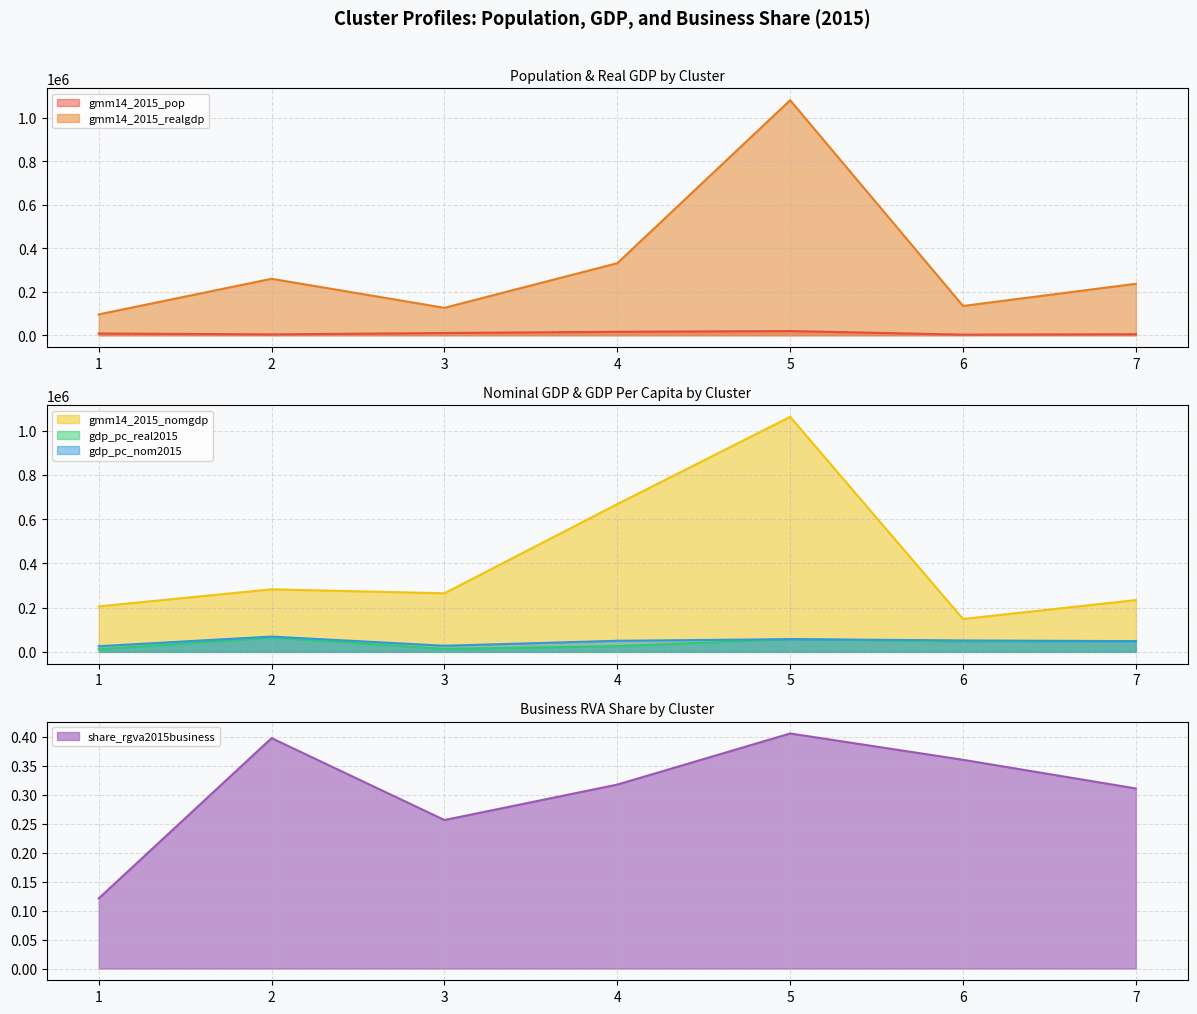

Reading left to right, extract all data points from this chart.

gmm14_2015_pop: 8188.9	4155.5	10432.4	16128.8	19424.3	2956.6	4882.5
gmm14_2015_realgdp: 96091.3	259852.0	126265.4	331636.2	1081229.3	134823.0	236900.1
gdp_pc_real2015: 12090.4	64886.5	13665.1	26069.5	58015.7	46897.1	49088.3
gmm14_2015_nomgdp: 205657.3	282800.7	264926.4	668055.6	1062387.9	148797.1	234238.4
gdp_pc_nom2015: 25803.5	69348.0	27857.2	50275.6	57531.8	51812.5	48667.3
share_rgva2015business: 0.1	0.4	0.3	0.3	0.4	0.4	0.3